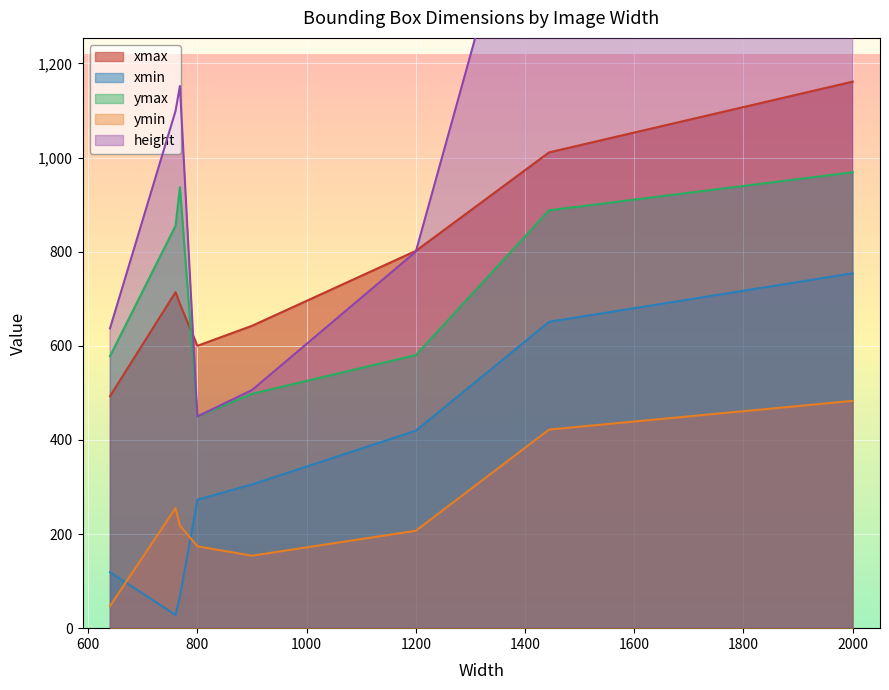

What is the greatest value displayed?

2000